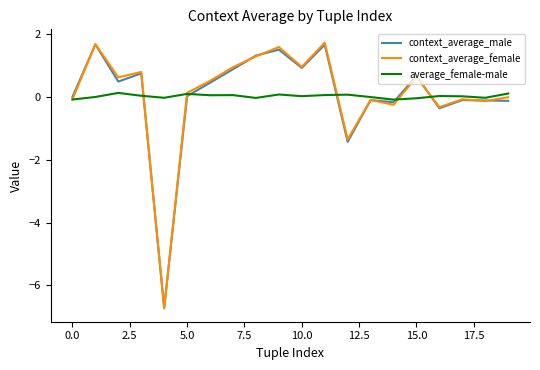

After their last crossing, which series has the higher values: context_average_male or average_female-male?

average_female-male